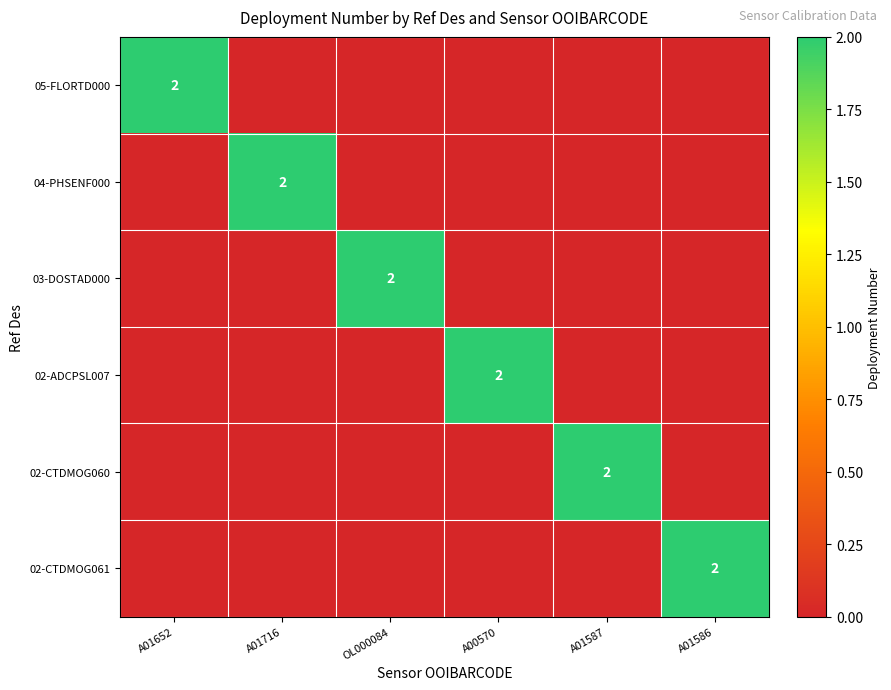

The value of 02-CTDMOG060 at A01587 is 3. True or false?

False